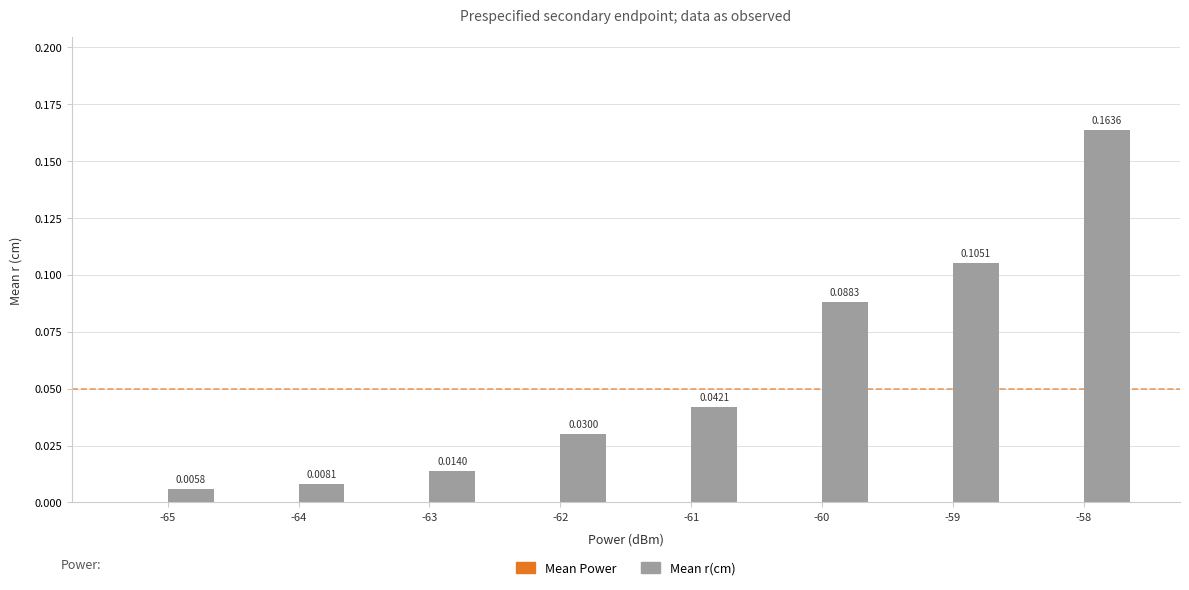

At which category does the chart reach its peak across all series?

-58